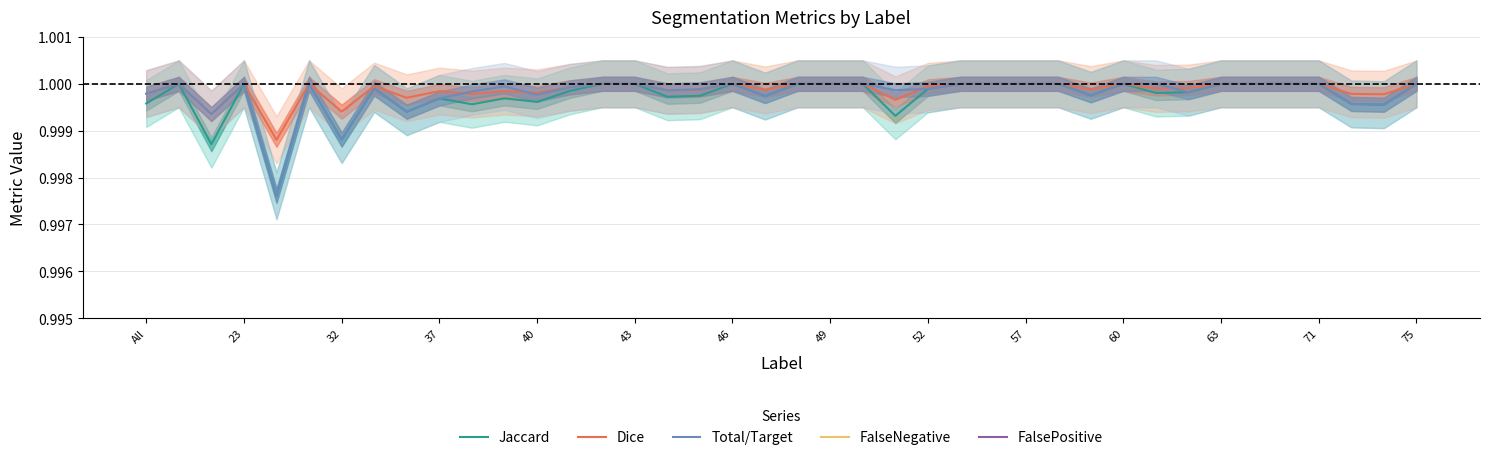

The value of Dice at 25 is 1.5. True or false?

False